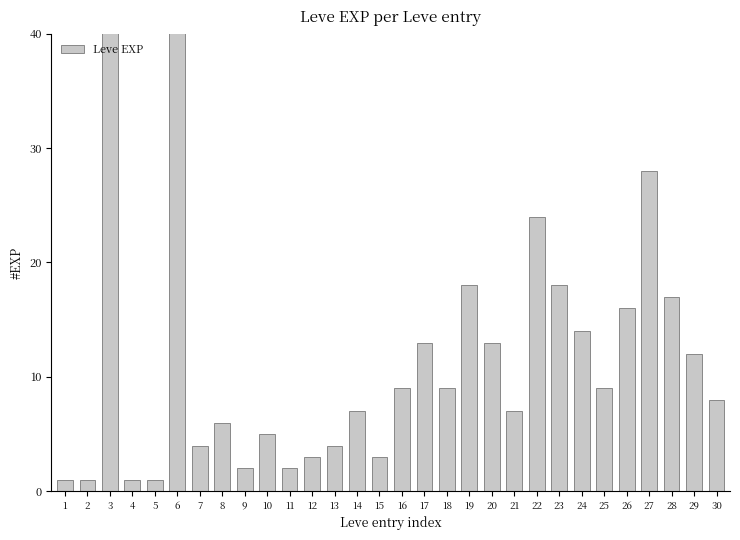

Does the chart contain stacked bars?

No